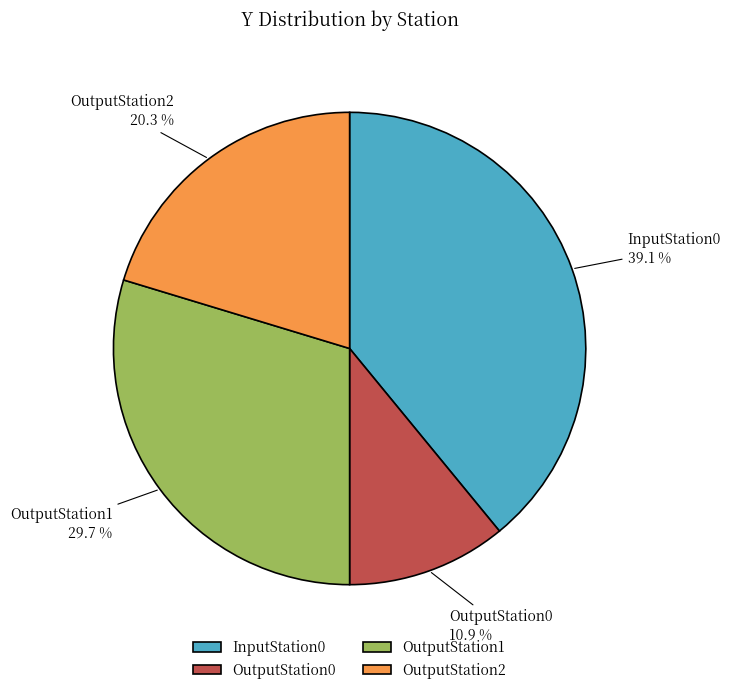

Does InputStation0 represent more than half of the total?

No